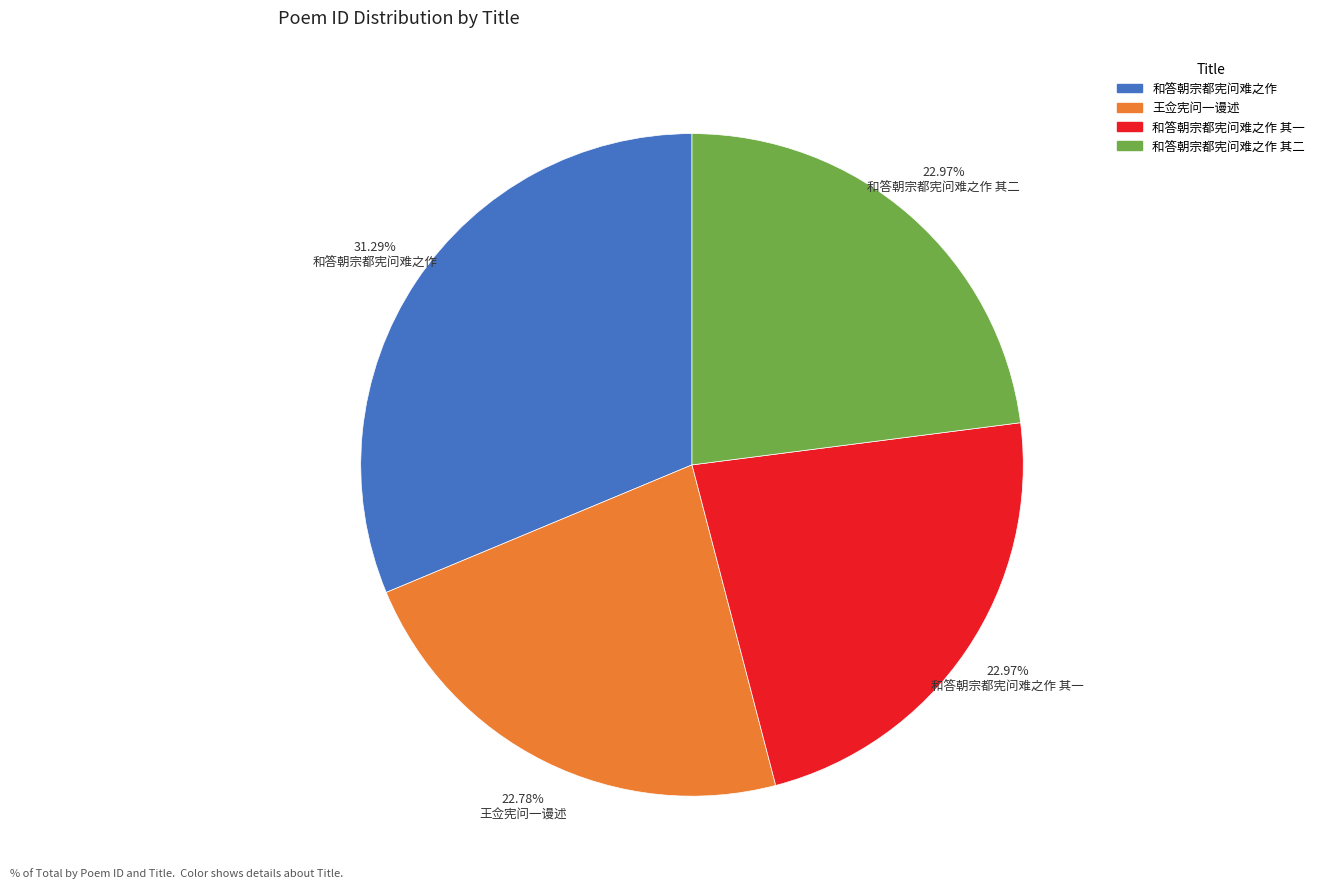

Is there any slice that represents more than half of the pie?

No